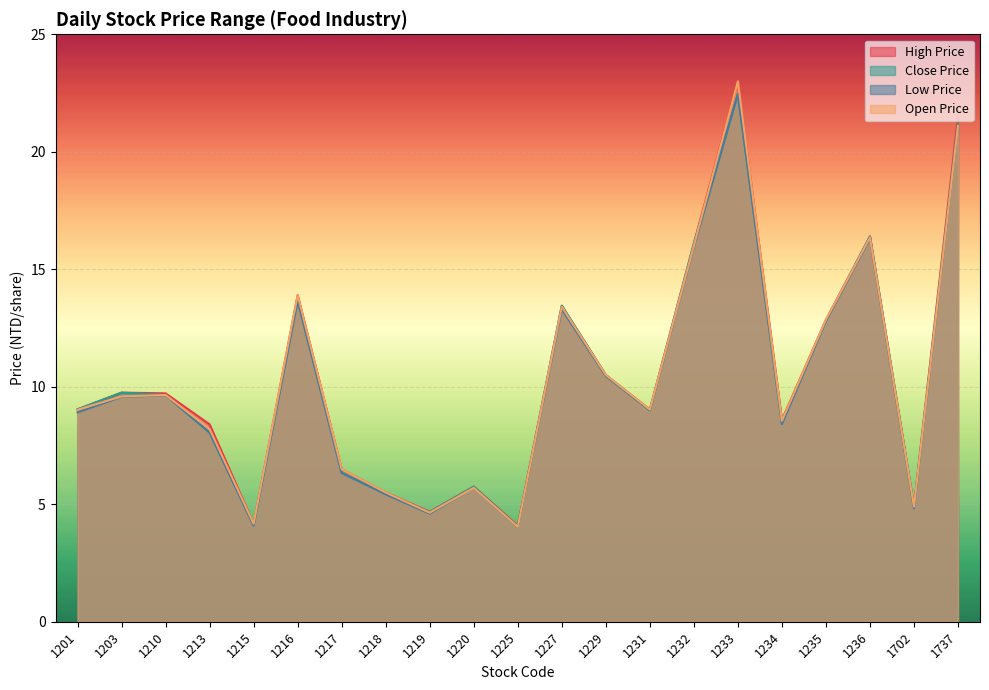

Count the number of categories in the chart.

21